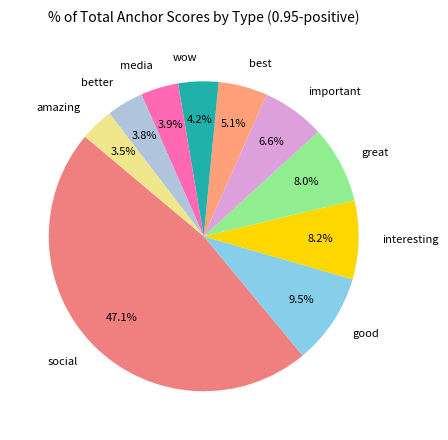

Is the sum of wow and better greater than half?

No